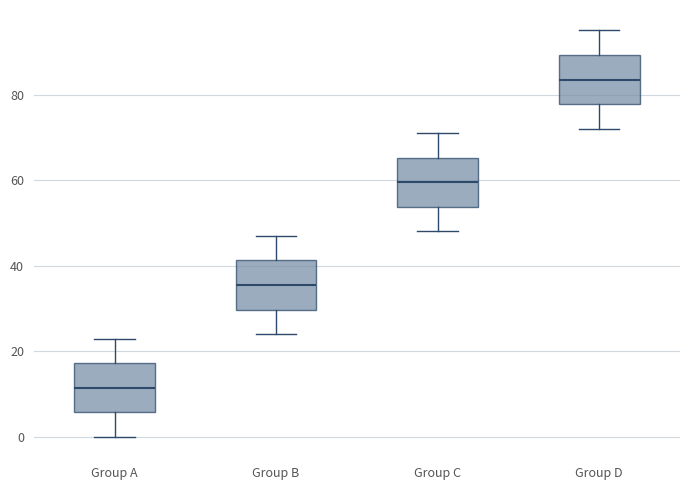

Where does the median line of the box for Group D sit on the y-axis? The values are not printed on the chart, so give them approximately, as read against the axis.

84